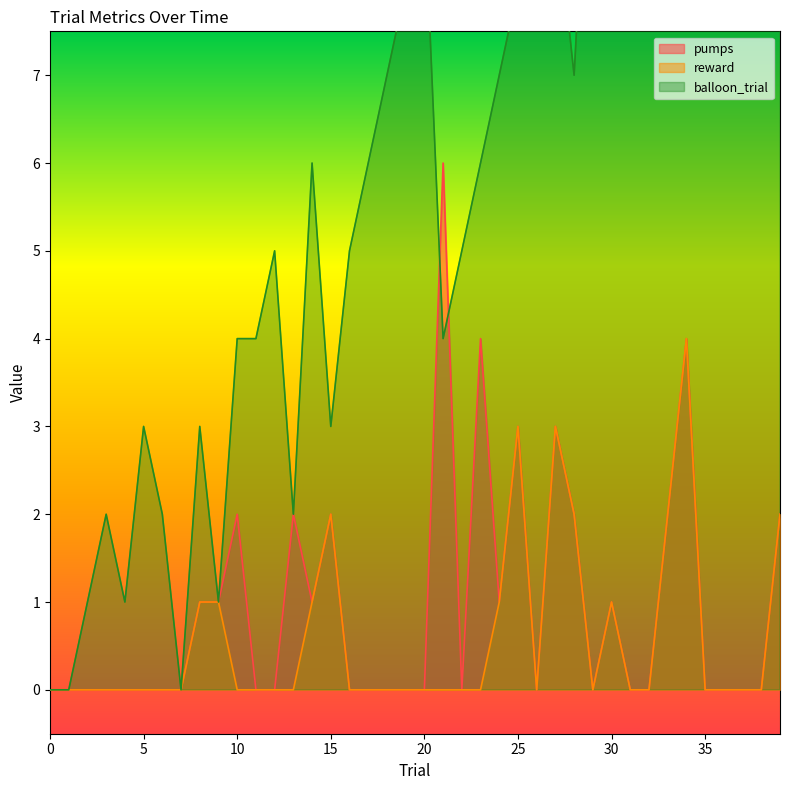

Which series has the widest spread of values?

balloon_trial